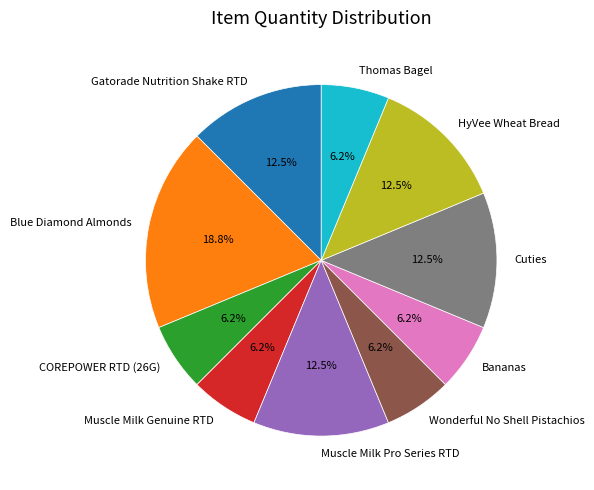

The COREPOWER RTD (26G) slice represents 6% of the pie. True or false?

True